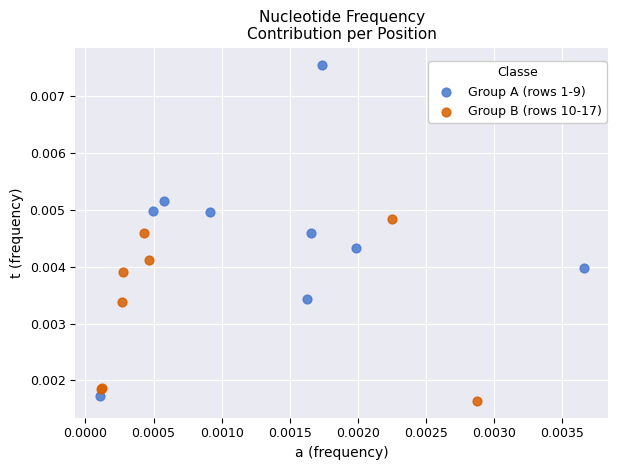

Which series reaches the minimum Y coordinate?

Group B (rows 10-17)